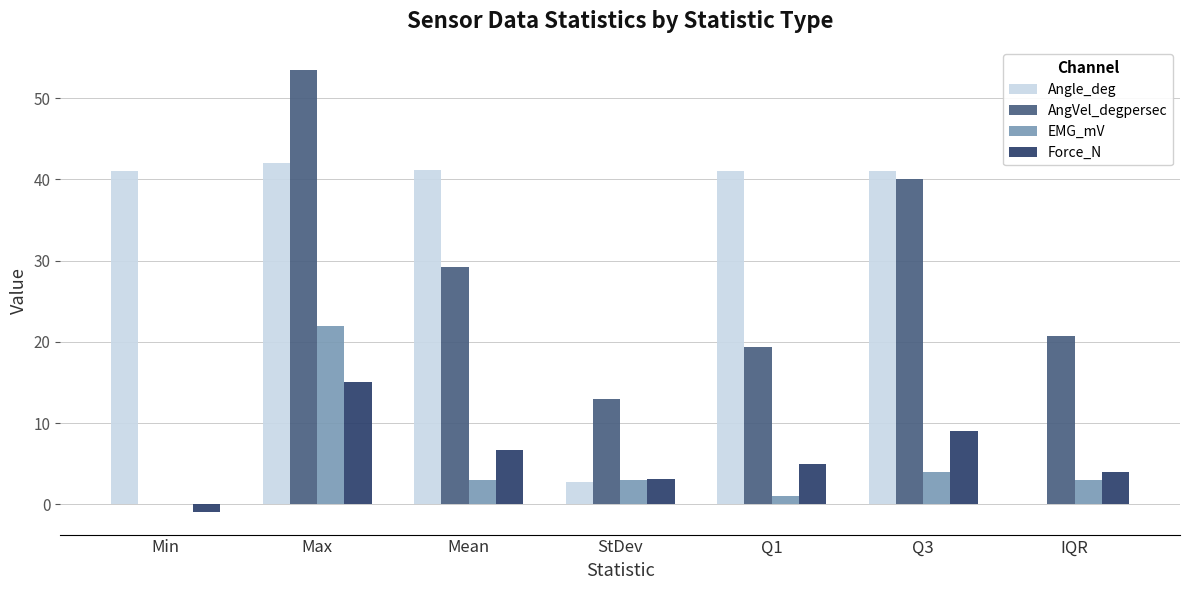

Which series has the largest total across all categories?

Angle_deg